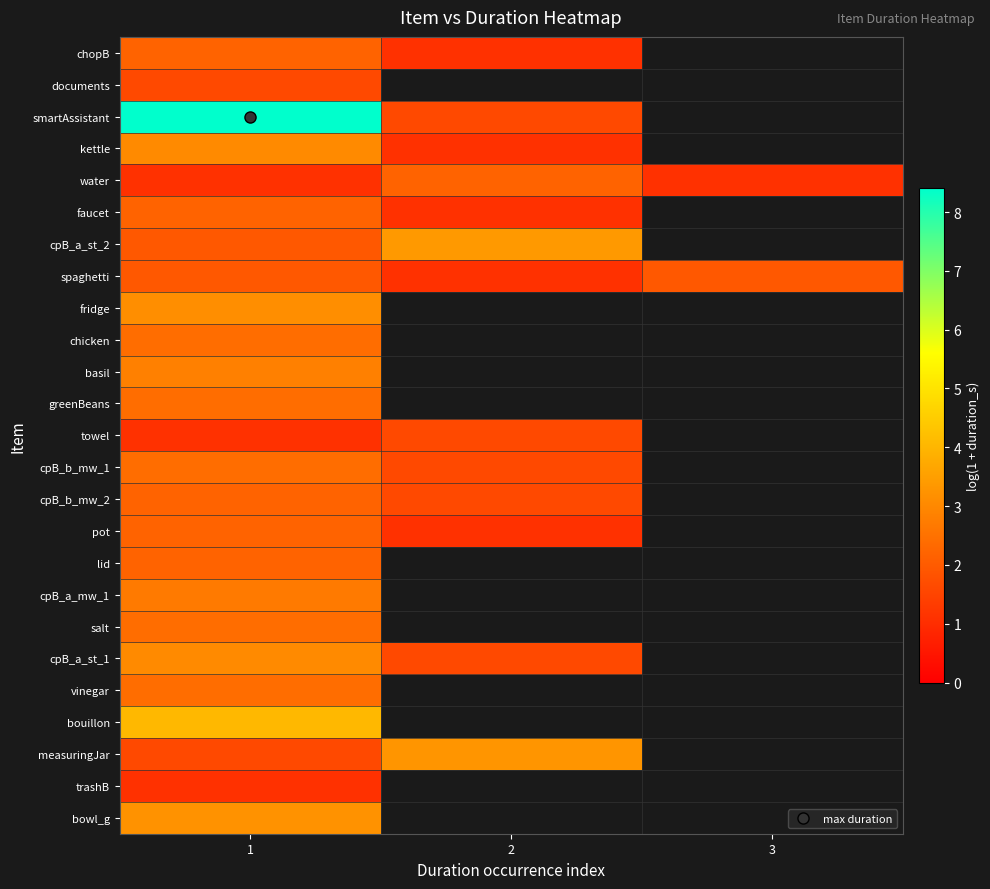

How many positive values does the vinegar series have?

1